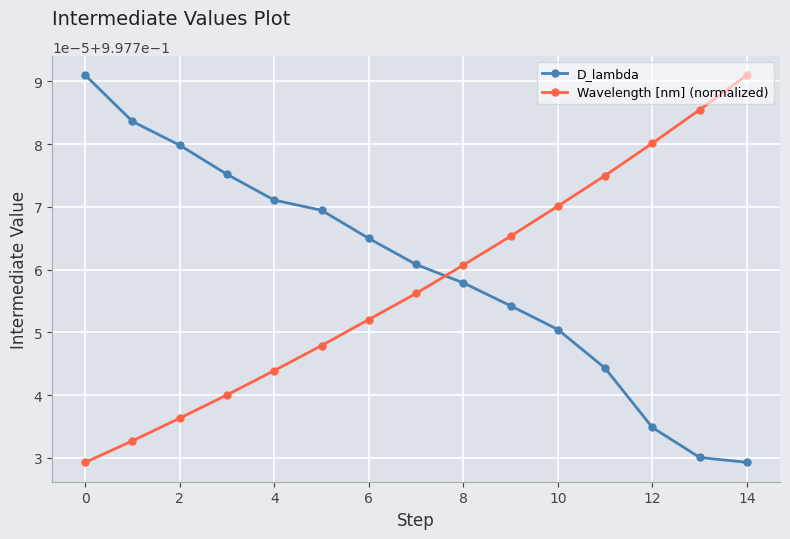

What is the minimum value shown in the chart?

1.0